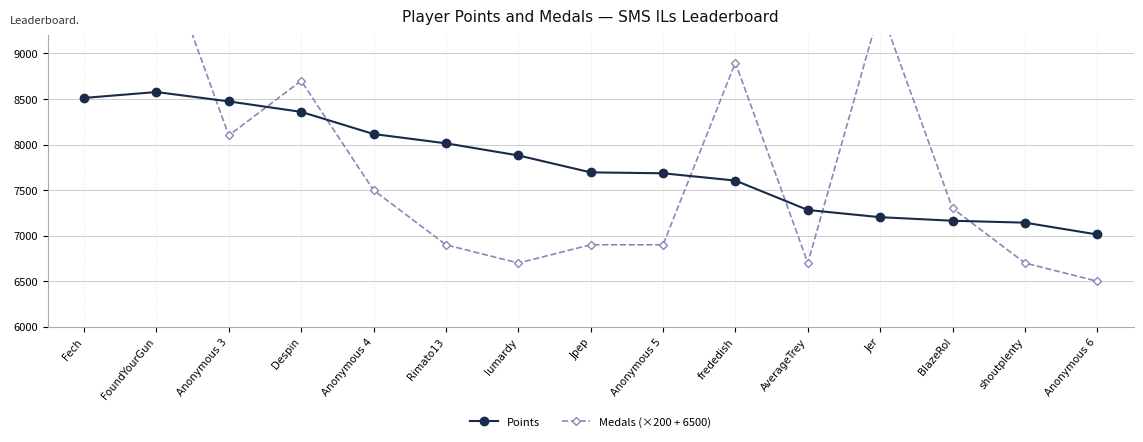

At which category does Points reach its first local peak?

FoundYourGun